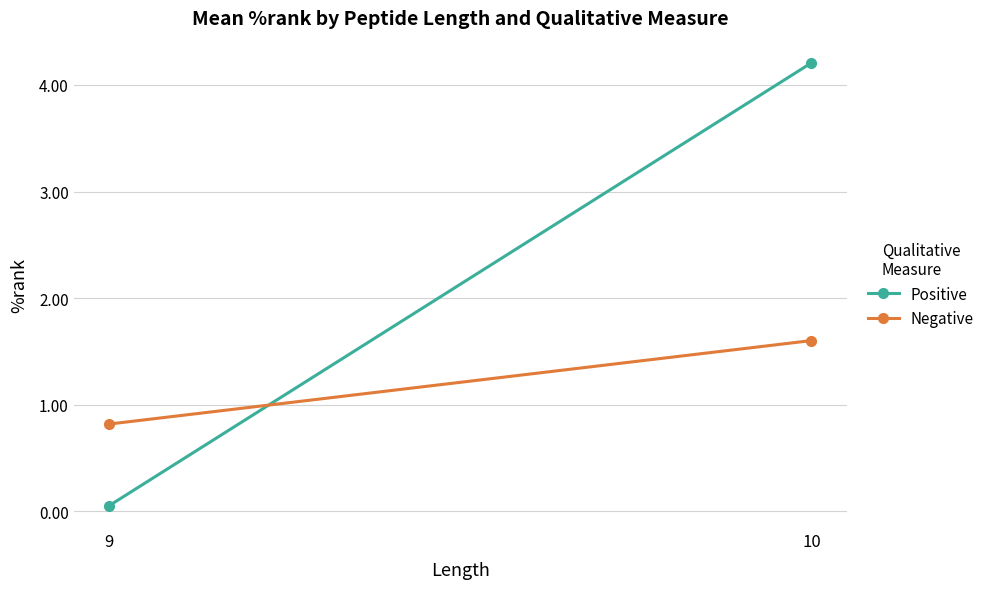

Count the number of data series in this chart.

2